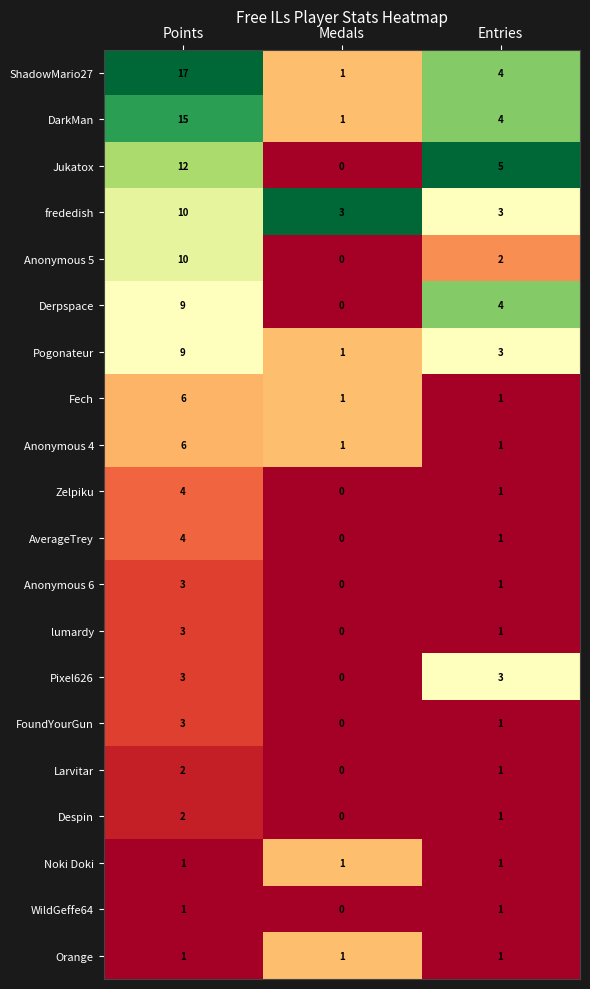

Count the number of categories in the chart.

3